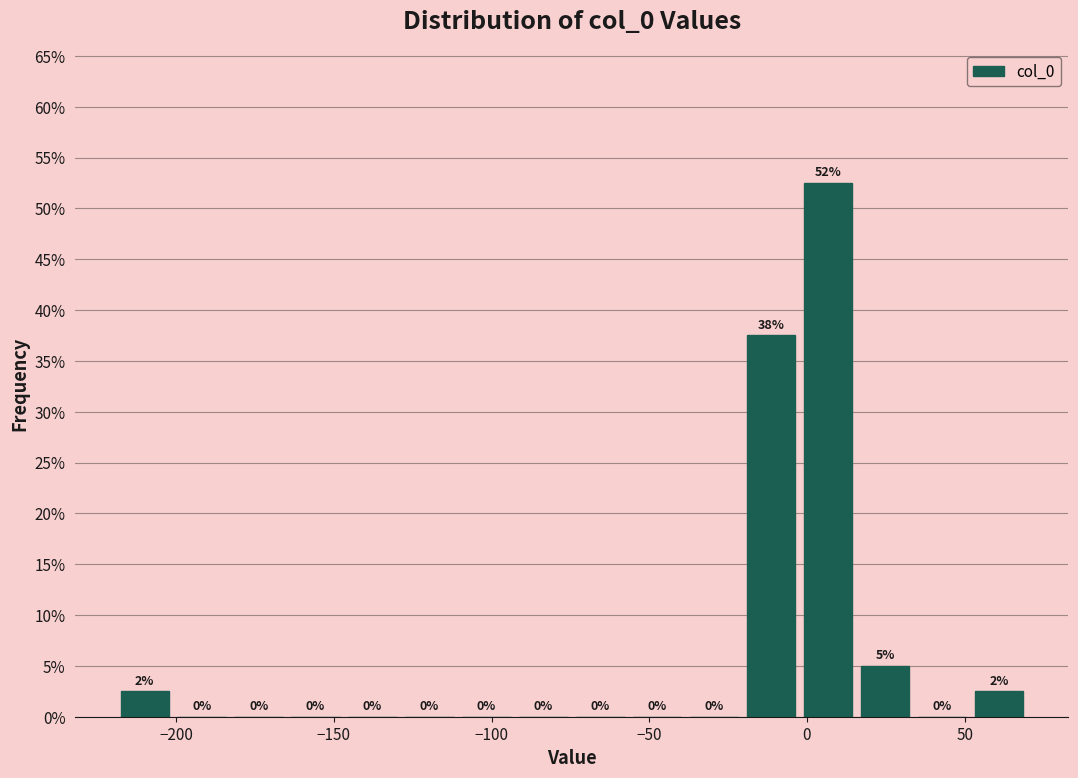

Read against the x-axis, roughly where is the centre of the tallest bar?

5